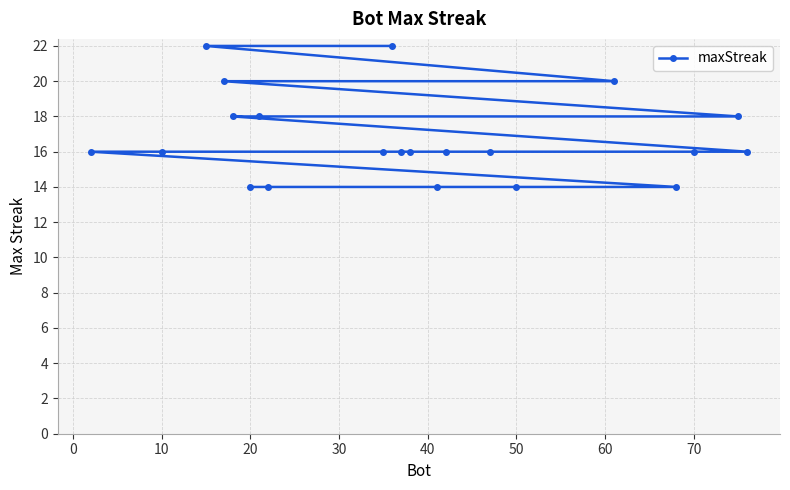

What is the smallest value displayed?

14